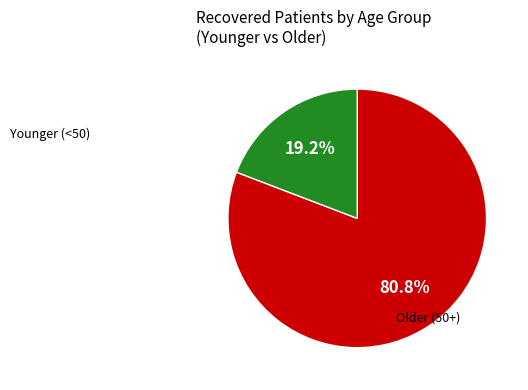

Is there any slice that represents more than half of the pie?

Yes